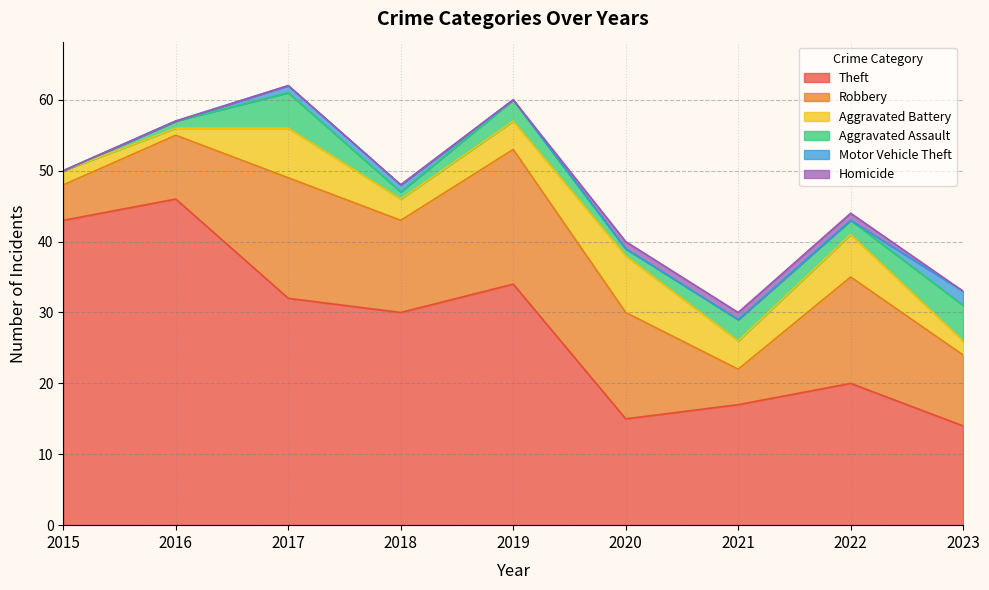

What is the difference between the Aggravated Assault values at 2019 and 2020?

2